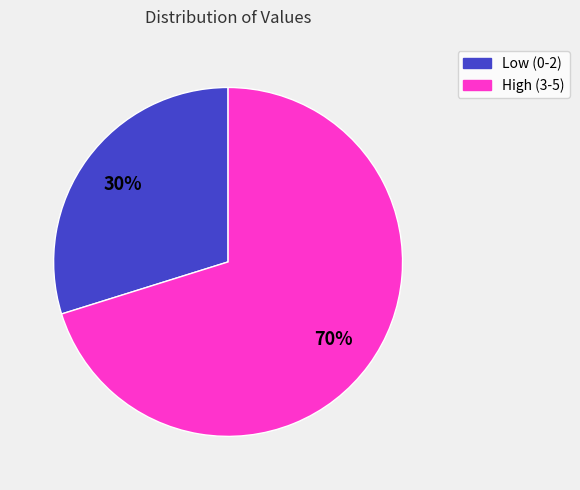

Is there any slice that represents more than half of the pie?

Yes